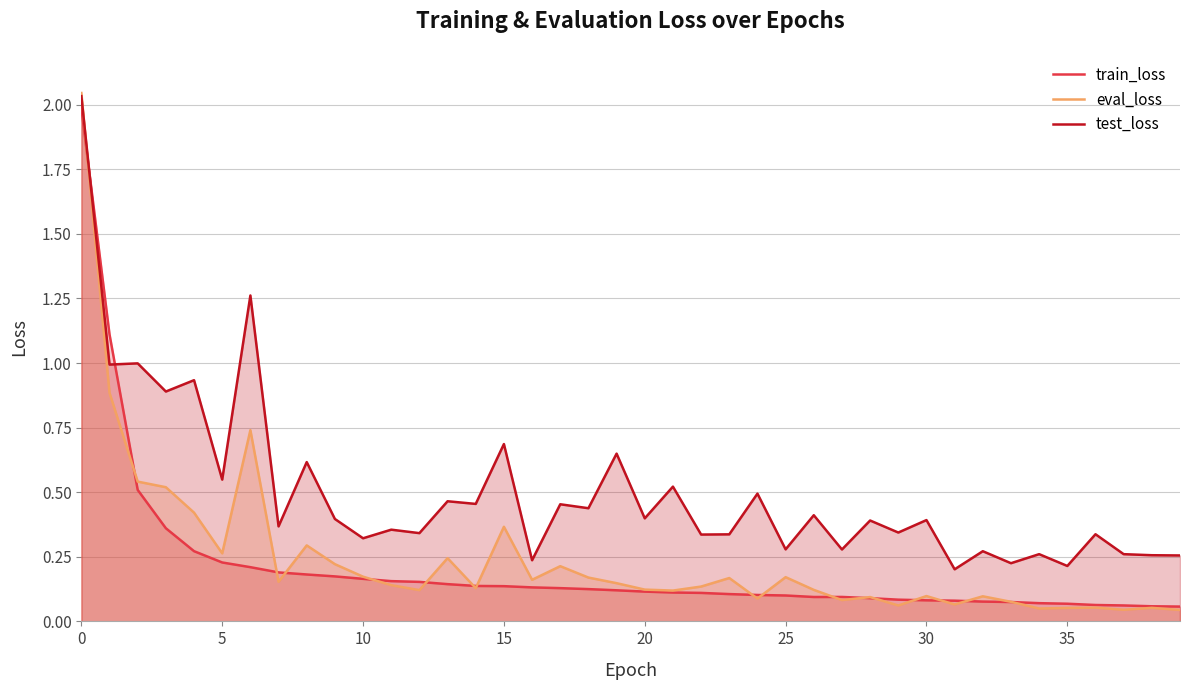

Is it true that train_loss equals 0.3 at 30?

False